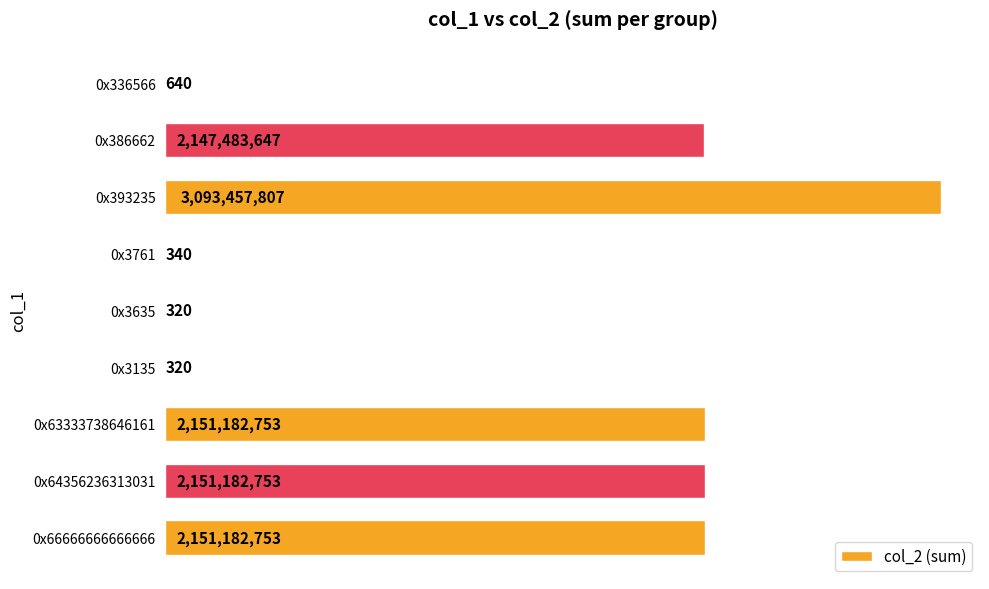

What is the average value?

1299387926